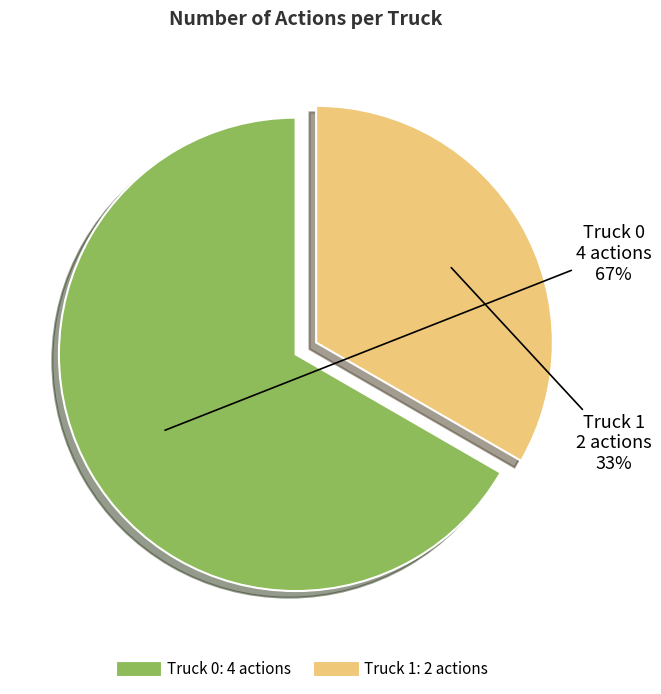

Between Truck 1 and Truck 0, which is larger?

Truck 0